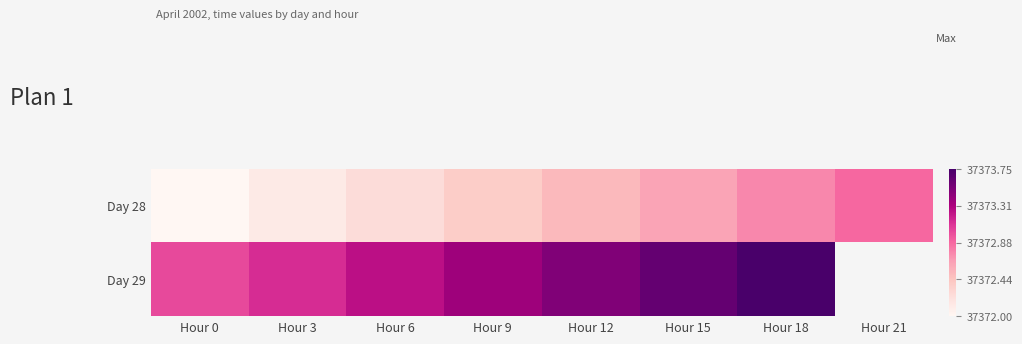

How many data points does each series have?

8